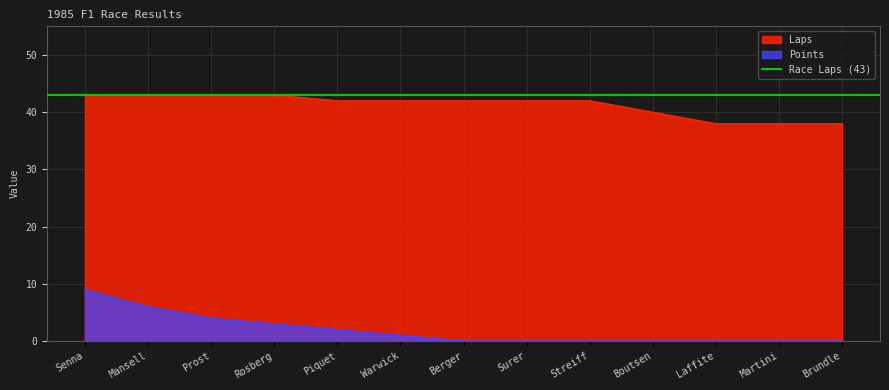

Count the number of categories in the chart.

13